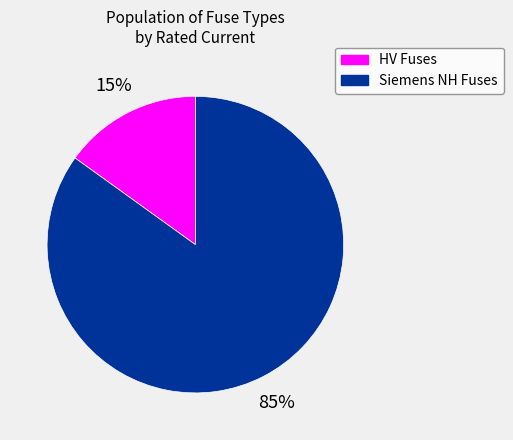

Does any single category account for the majority?

Yes